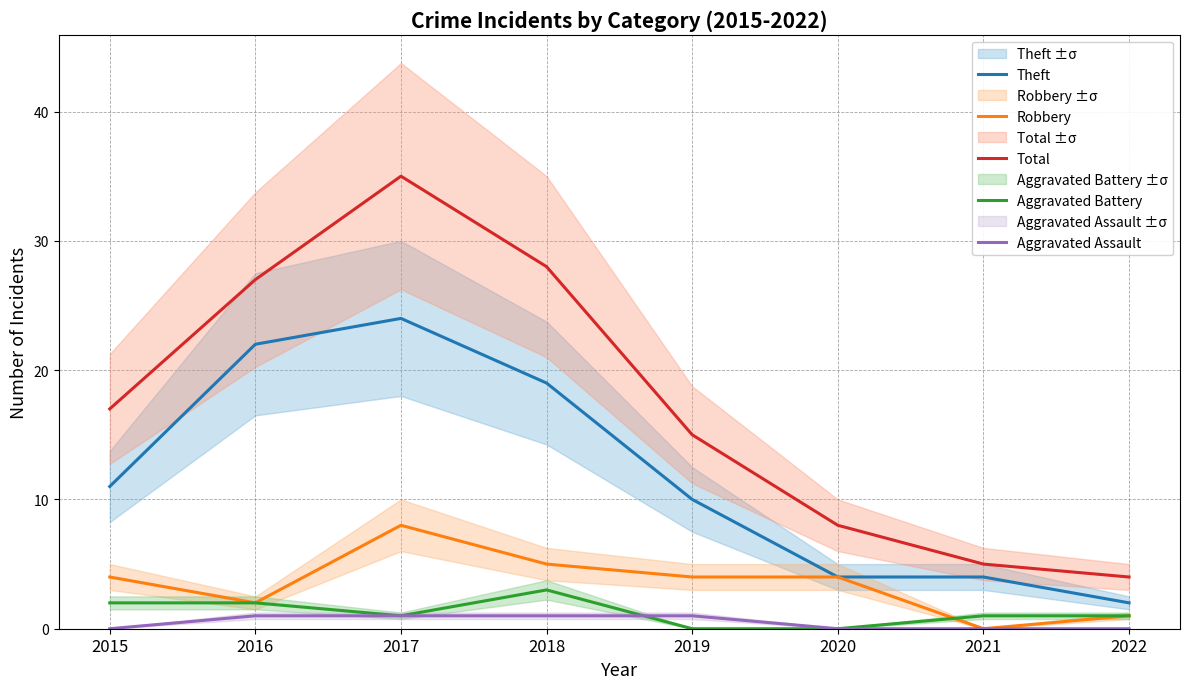

Reading left to right, transcribe all the data shown in this chart.

Theft: 2015=11	2016=22	2017=24	2018=19	2019=10	2020=4	2021=4	2022=2
Robbery: 2015=4	2016=2	2017=8	2018=5	2019=4	2020=4	2021=0	2022=1
Total: 2015=17	2016=27	2017=35	2018=28	2019=15	2020=8	2021=5	2022=4
Aggravated Battery: 2015=2	2016=2	2017=1	2018=3	2019=0	2020=0	2021=1	2022=1
Aggravated Assault: 2015=0	2016=1	2017=1	2018=1	2019=1	2020=0	2021=0	2022=0